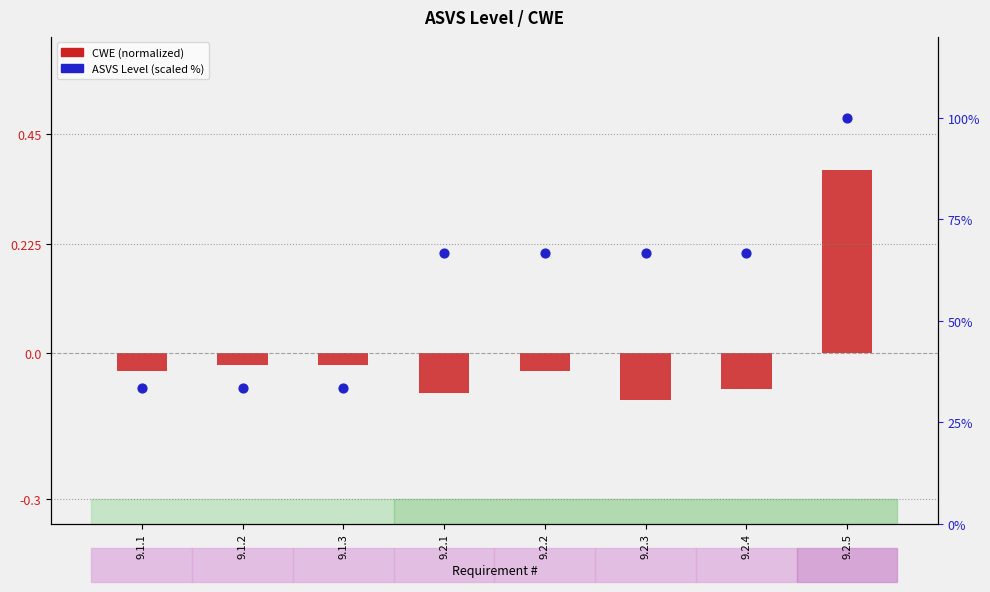

Which series reaches the maximum Y coordinate?

ASVS Level (scaled %)